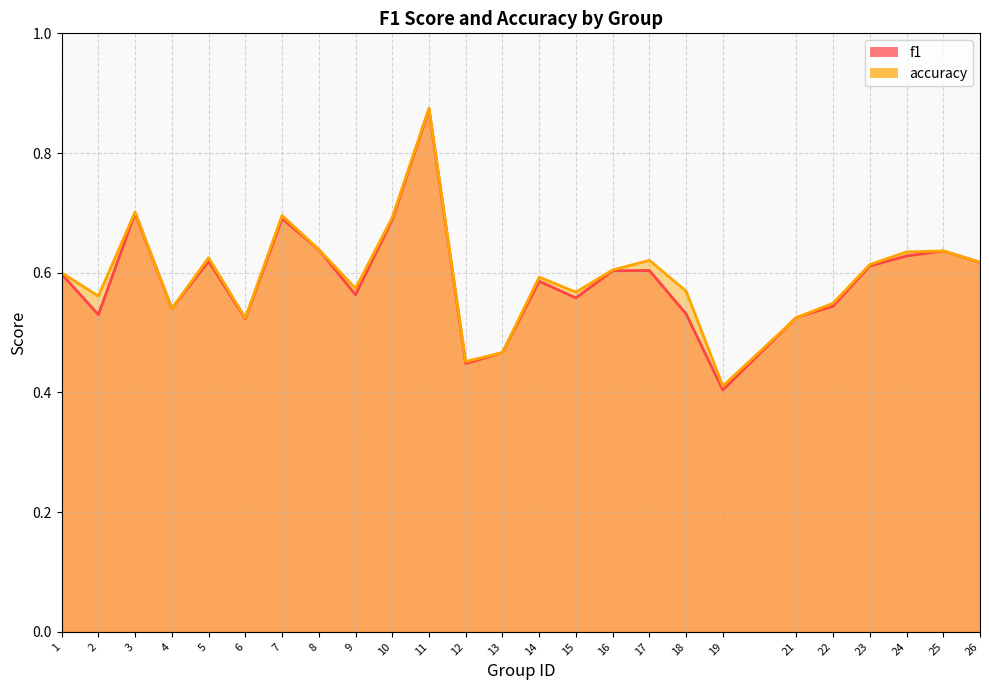

What is the value of the f1 point at the 1st from the left?

0.6